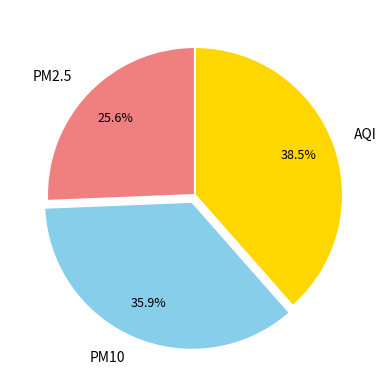

To the nearest percent, what is the difference between the largest and smallest slice percentages?

13%